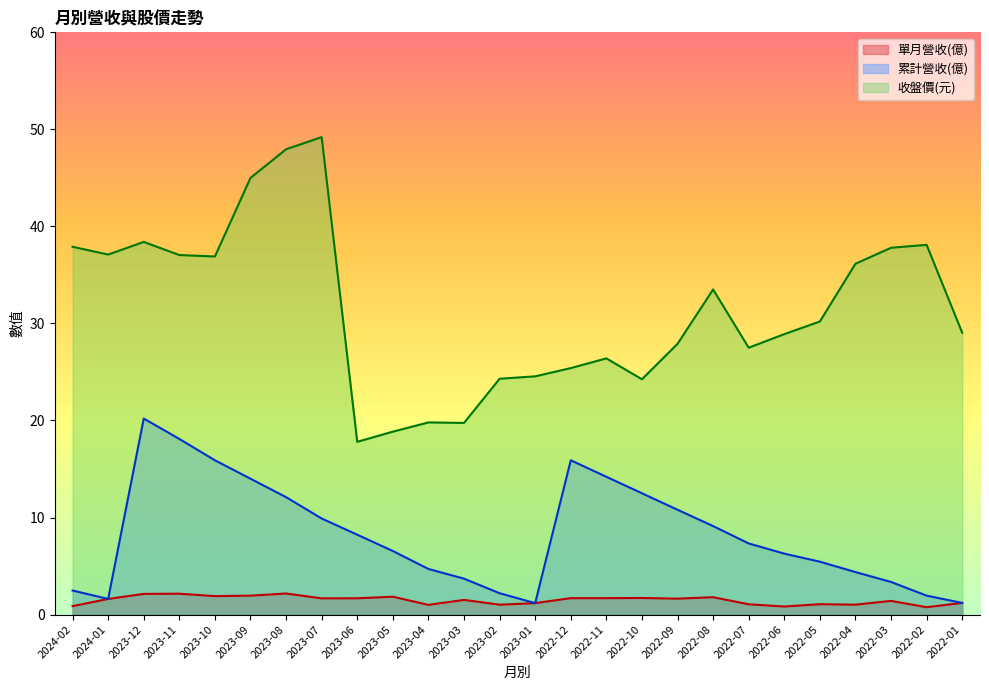

At which category does the chart reach its minimum across all series?

2022-02